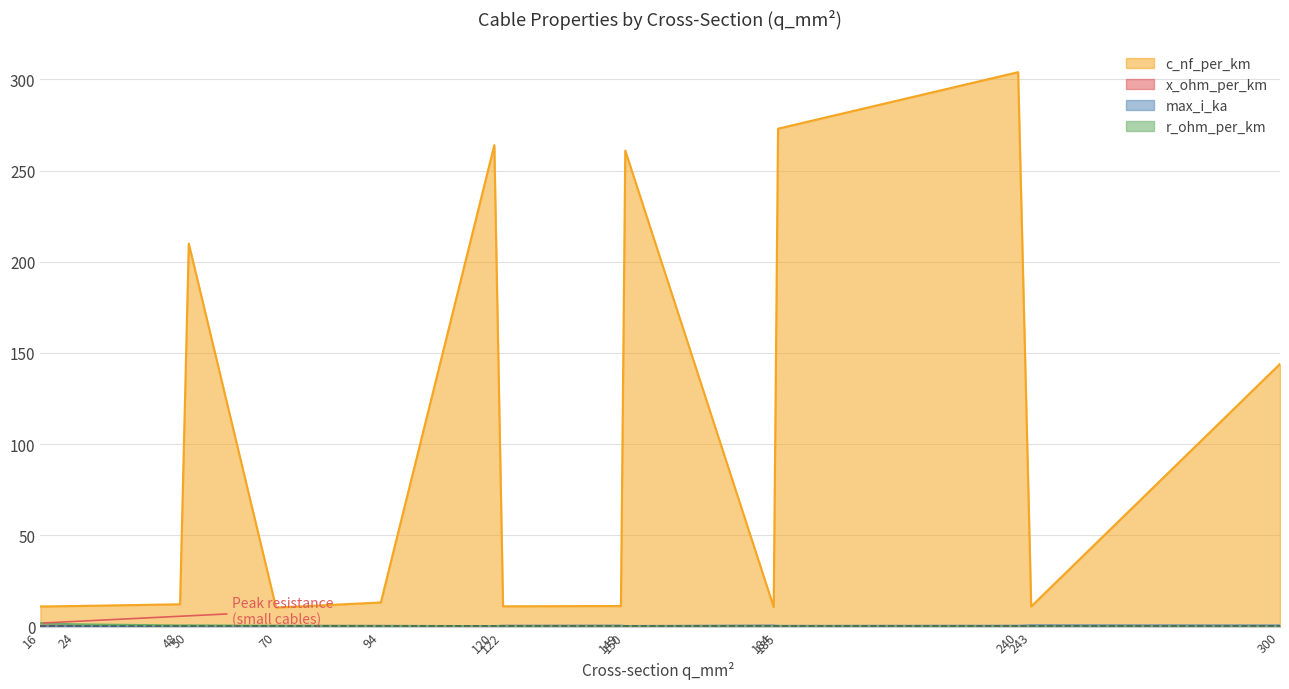

At which category is the sum across all series the highest?

240